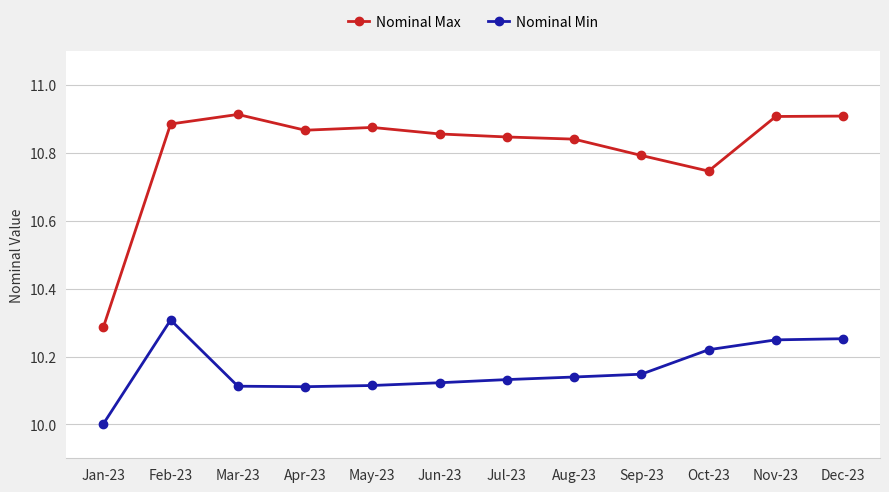

Where is Nominal Max nearest to the value 10?

Jan-23